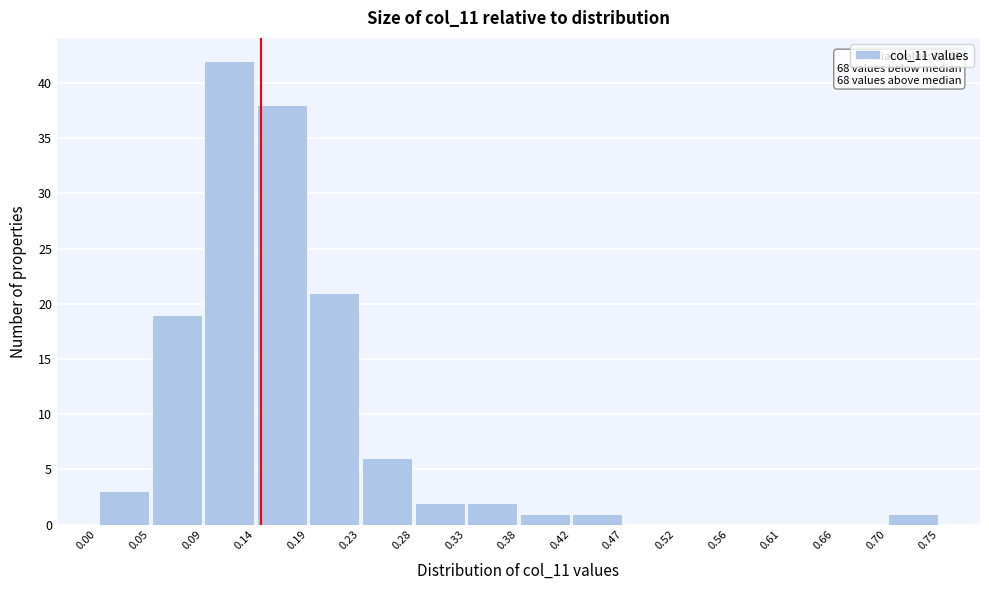

Over which range of the x-axis is the bar tallest?

0.09 to 0.14